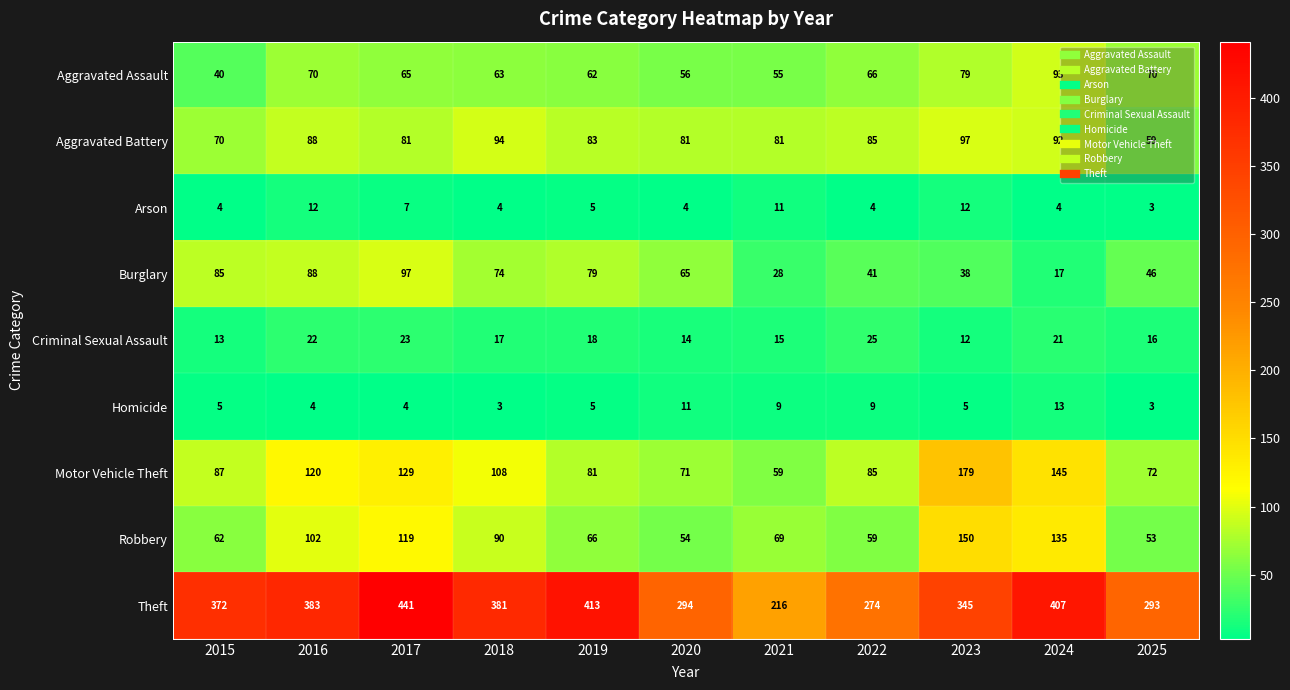

At which label is Arson closest to 7?

2017